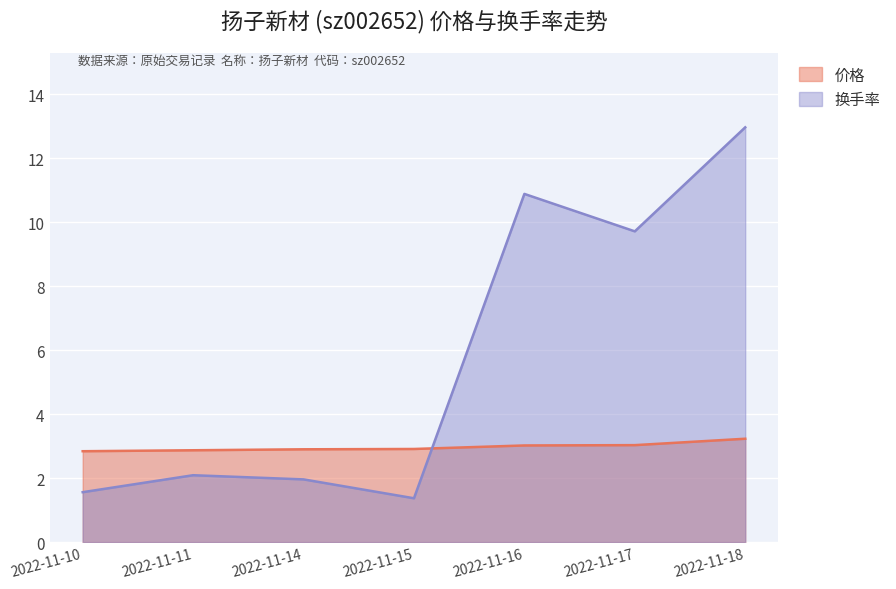

At which label is 换手率 closest to 7?

2022-11-17